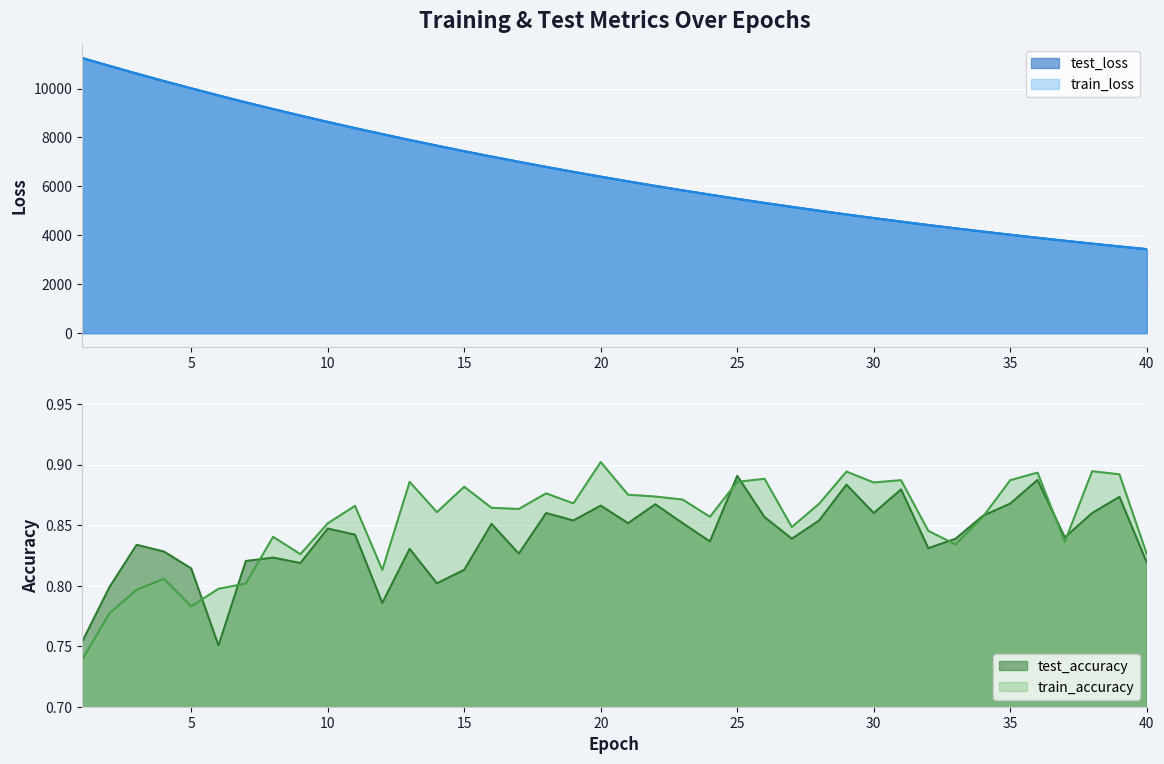

At which label does test_loss reach its minimum?

40